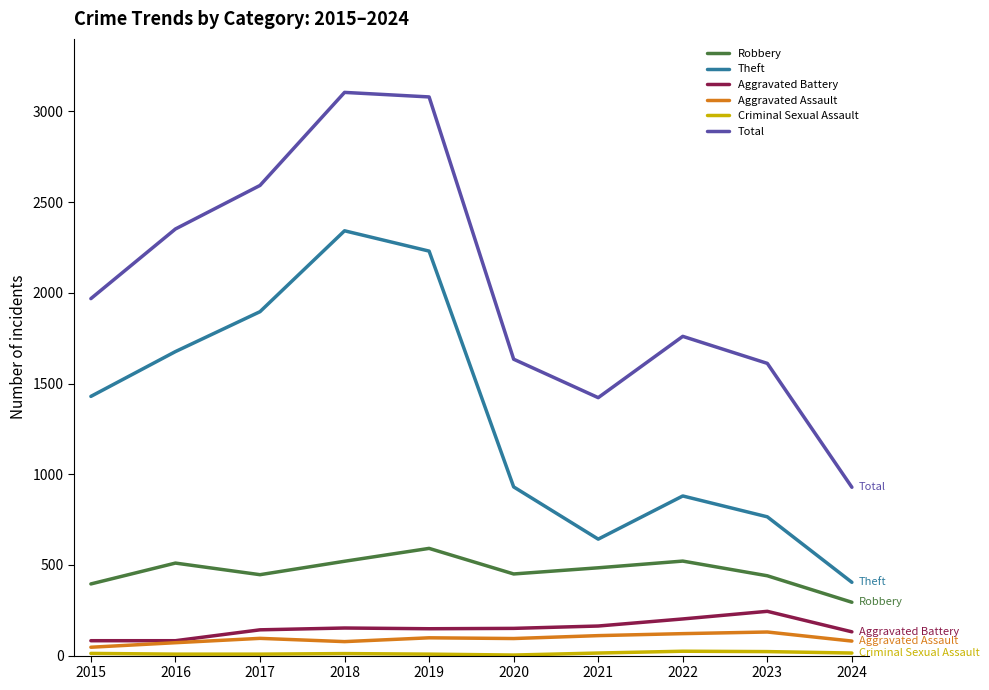

How many distinct data groups are displayed?

6